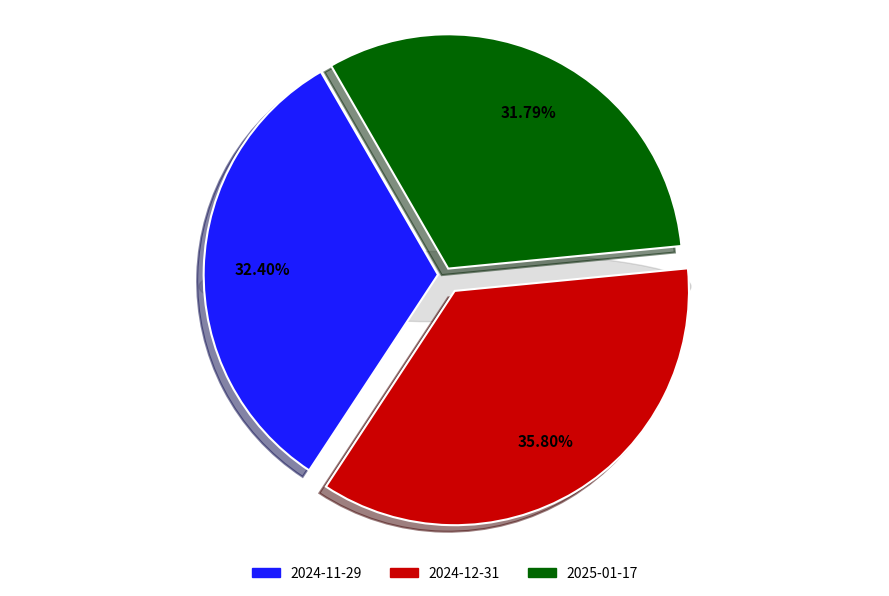

What percentage is the 2025-01-17 slice, to the nearest percent?

32%